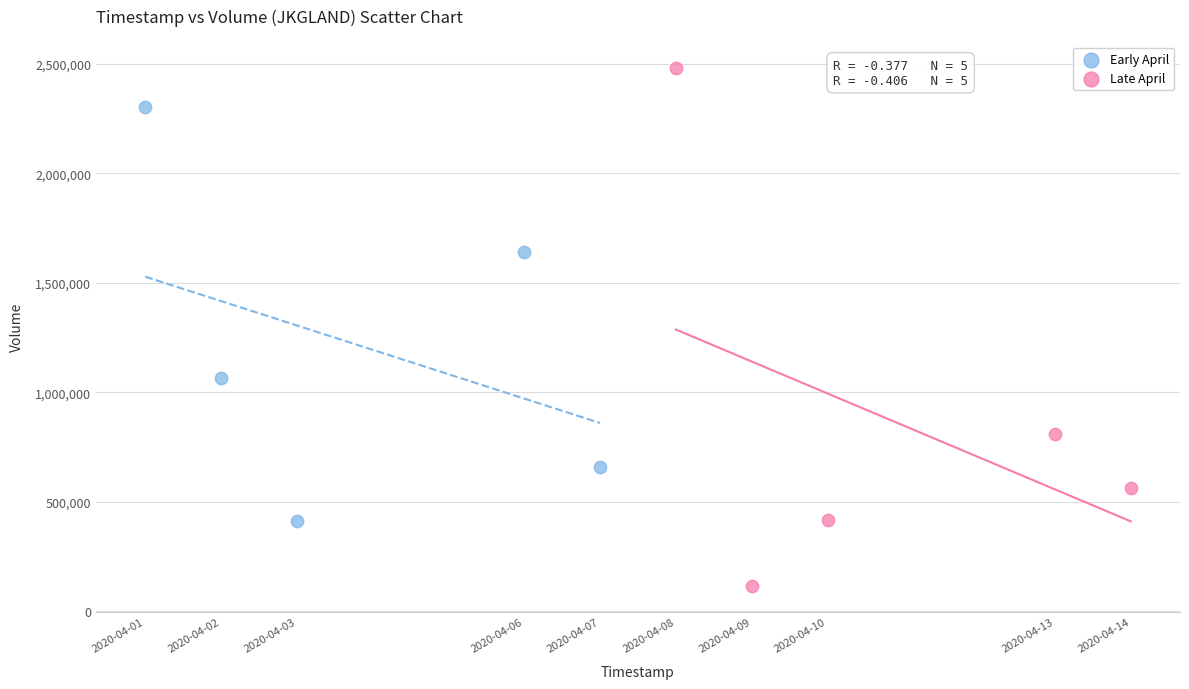

Which series reaches the minimum Y coordinate?

Late April